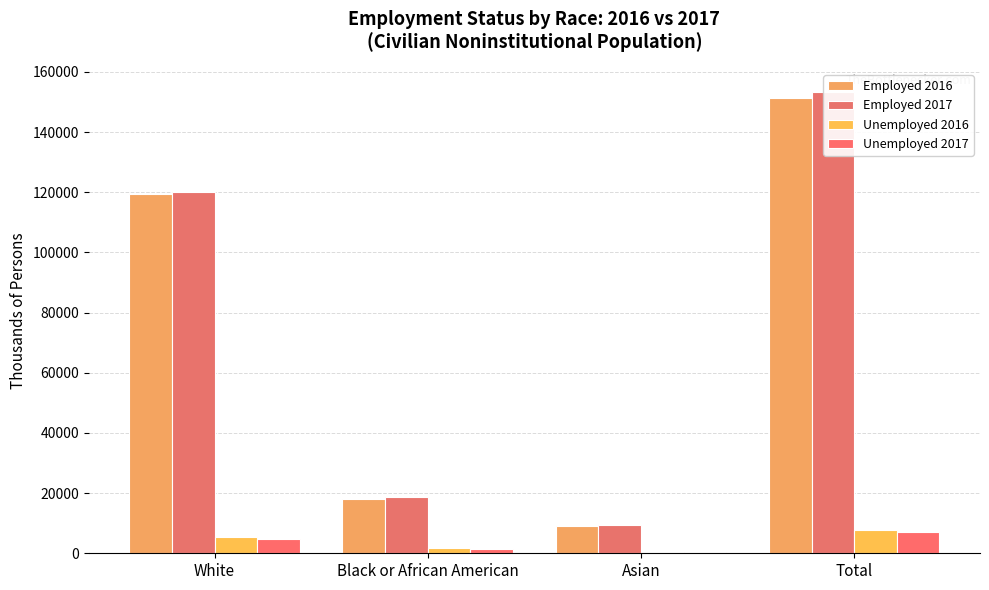

Rank the series at Total from highest to lowest value.

Employed 2017, Employed 2016, Unemployed 2016, Unemployed 2017